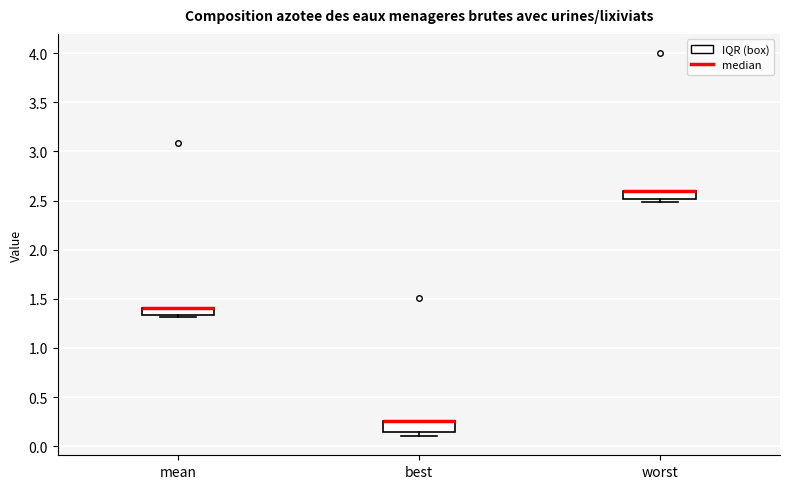

Where is the lower edge of the box for best on the y-axis? The values are not printed on the chart, so give them approximately, as read against the axis.

0.15